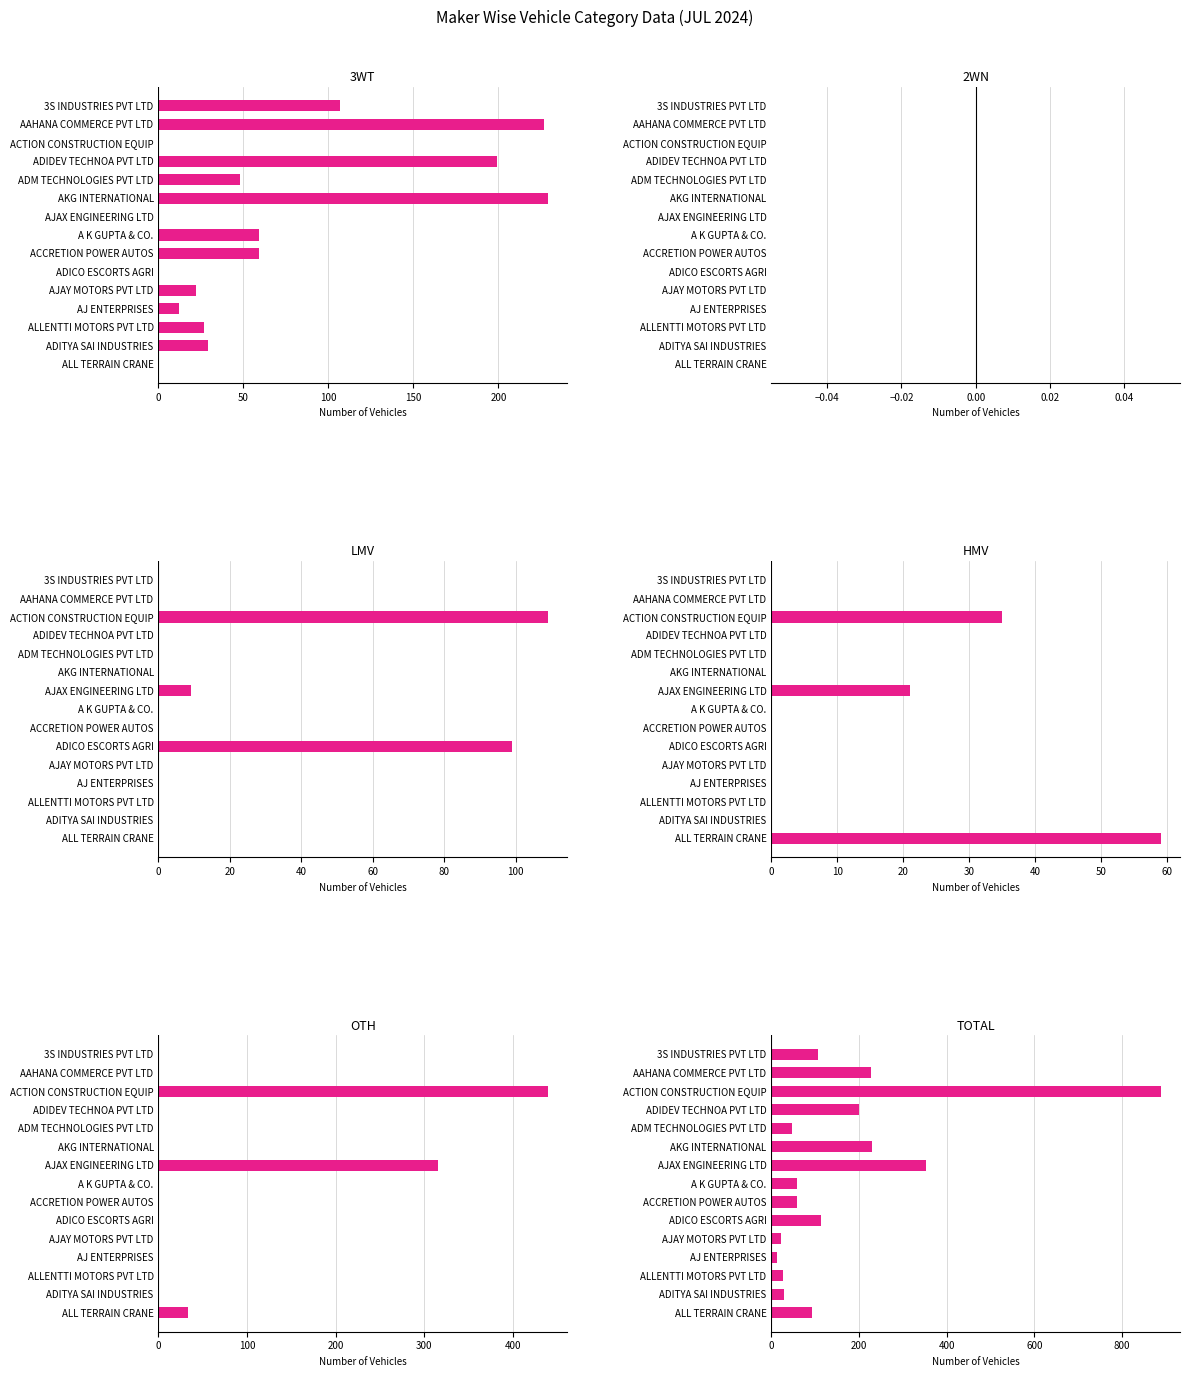

What position from the left is 100?

3